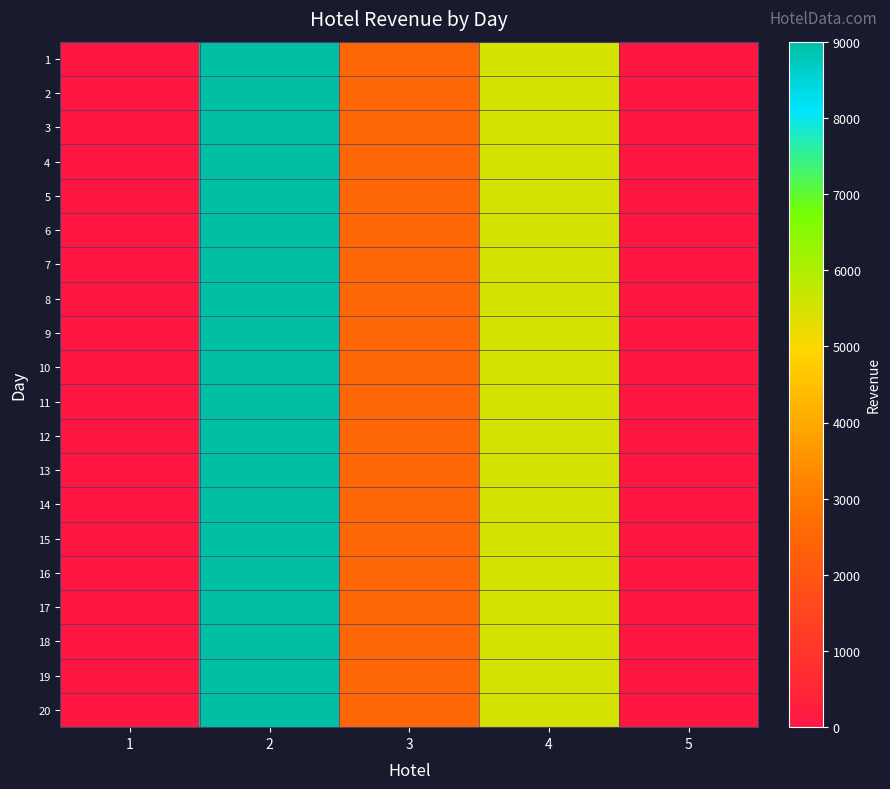

List the series in order of their peak value, highest first.

1, 2, 3, 4, 5, 6, 7, 8, 9, 10, 11, 12, 13, 14, 15, 16, 17, 18, 19, 20